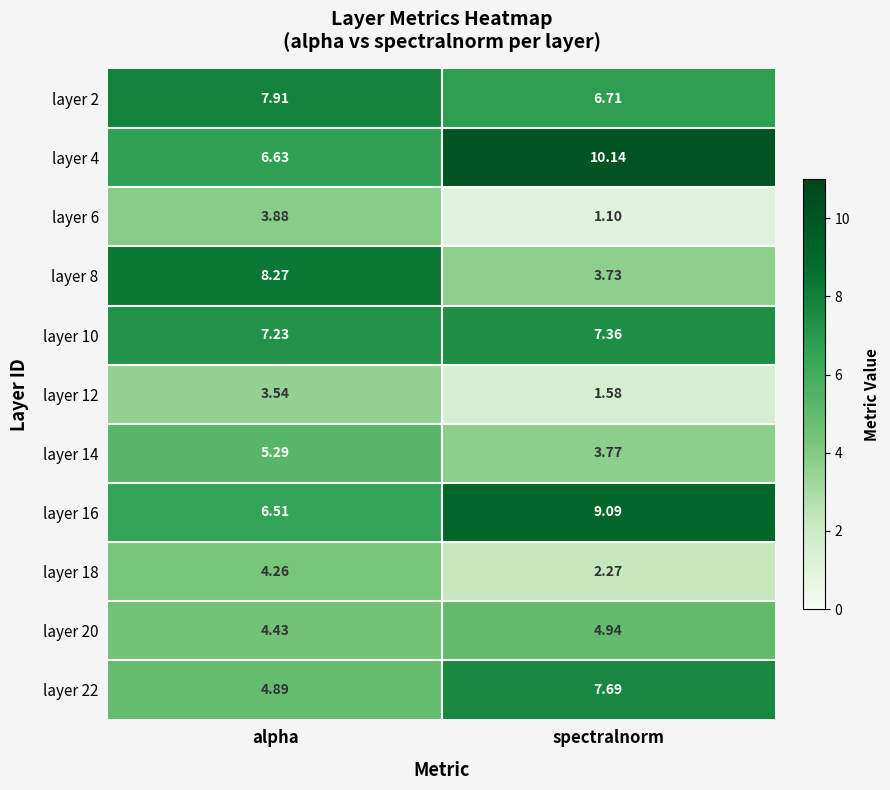

Is the value of layer 14 at alpha greater than the value of layer 22 at alpha?

Yes